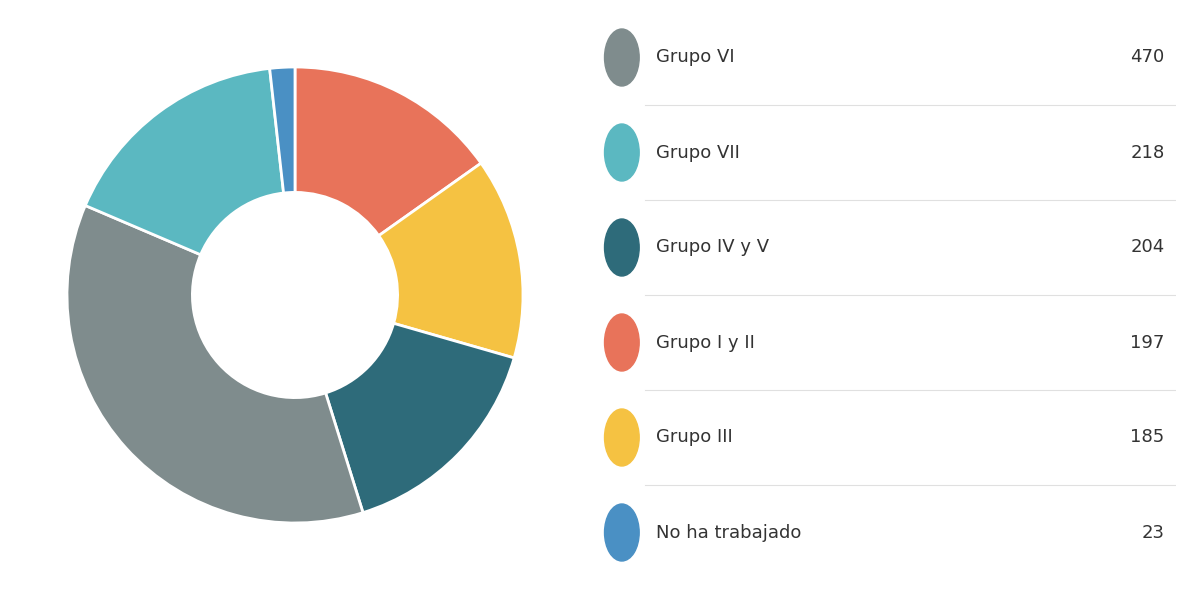

Does any single category account for the majority?

No